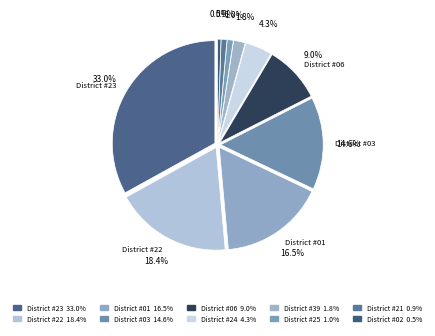

Which category has the biggest portion of the pie?

District #23